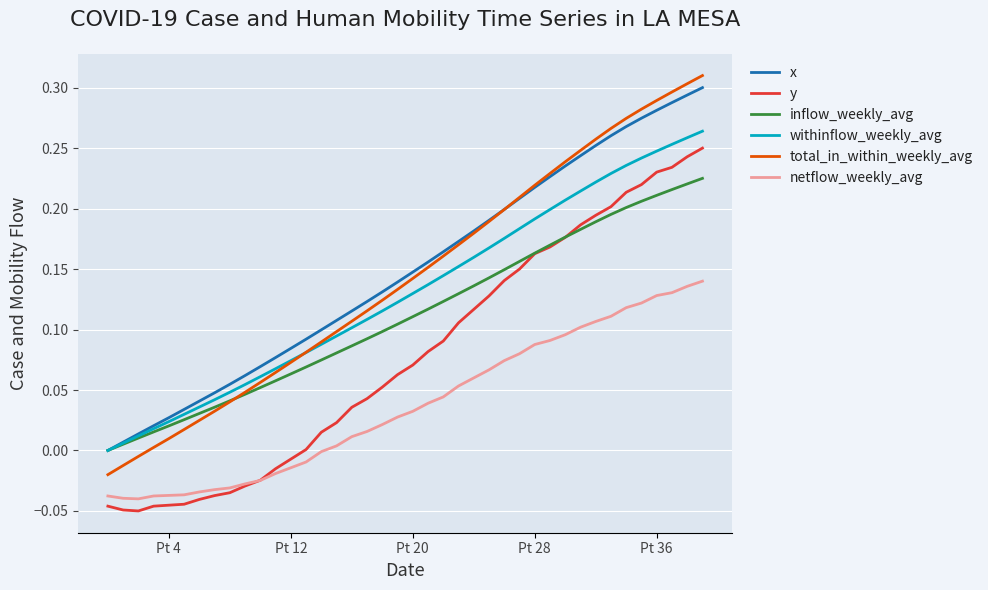

Which series has the largest range (max minus min)?

total_in_within_weekly_avg